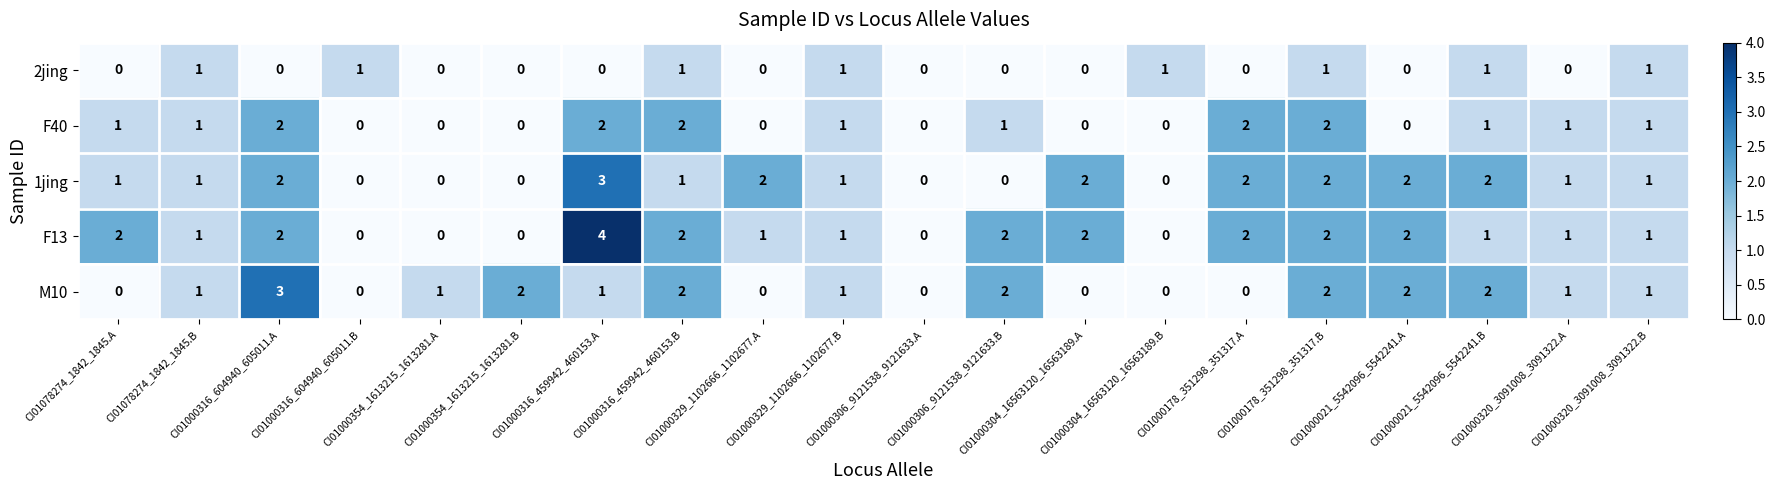

How many categories are shown in the chart?

20